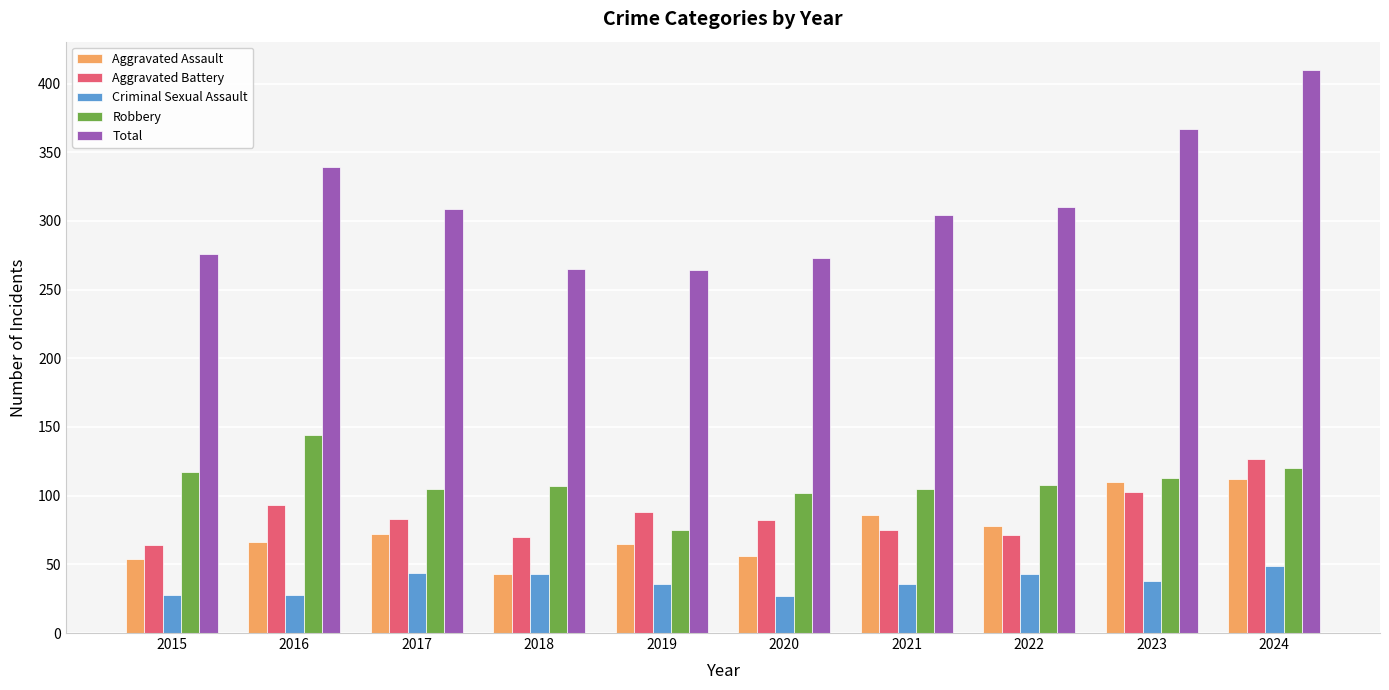

What is the spread (max minus min) of values at 2021?

268